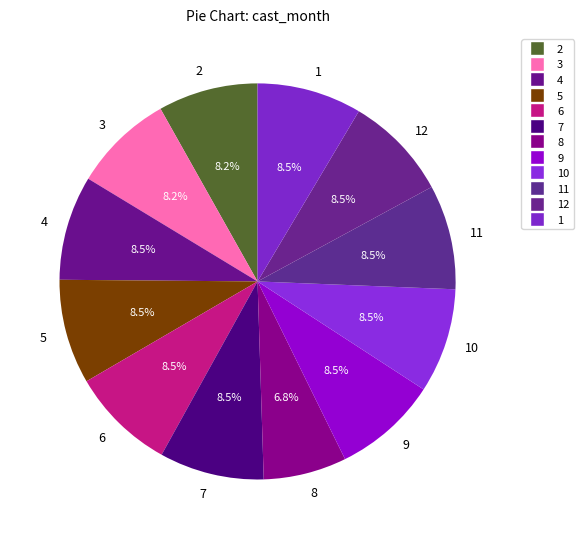

Count the number of slices in the pie.

12